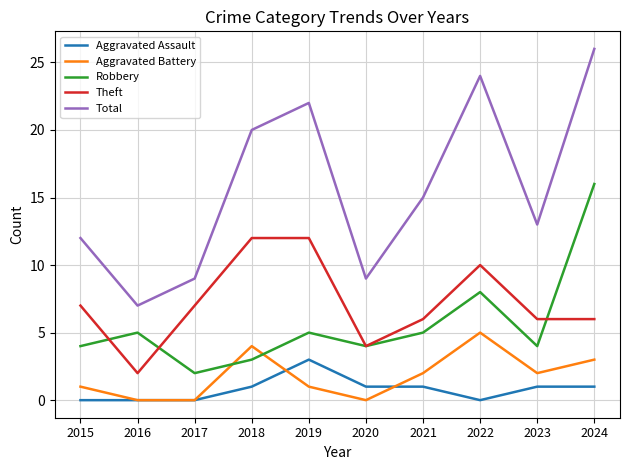

List the series in order of their peak value, highest first.

Total, Robbery, Theft, Aggravated Battery, Aggravated Assault